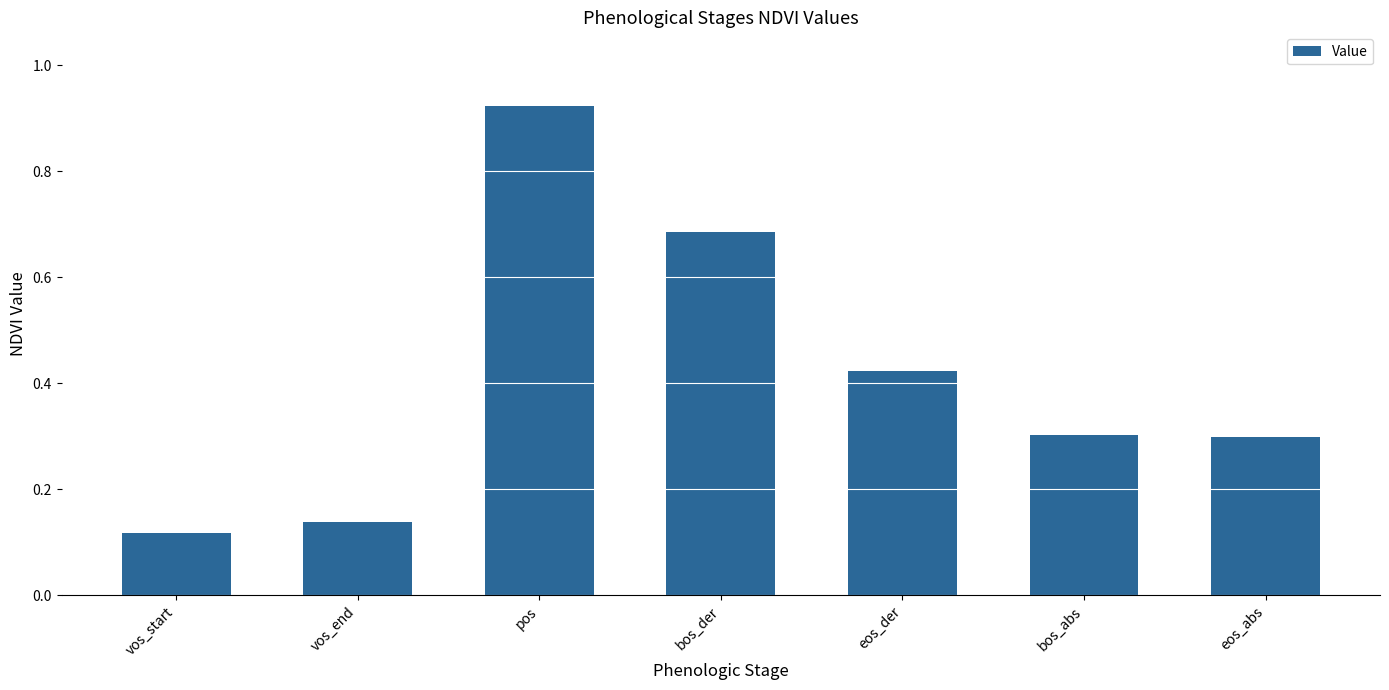

Which label corresponds to the largest value in the chart?

pos